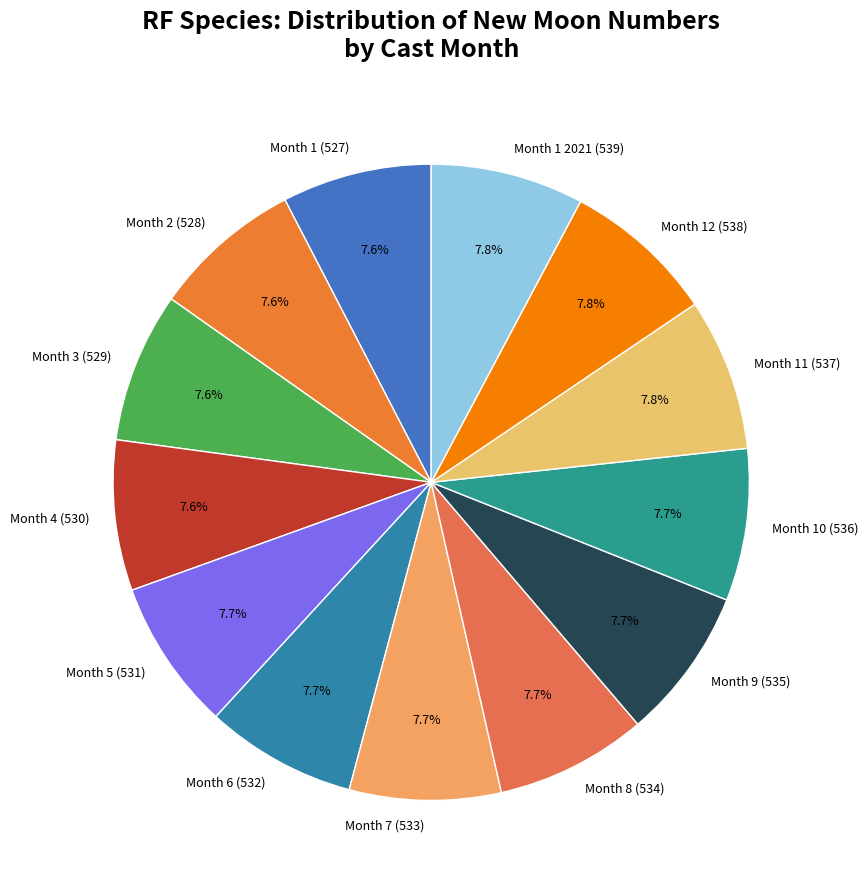

What is the ratio of the value at Month 8 (534) to the value at Month 6 (532)?

1.0